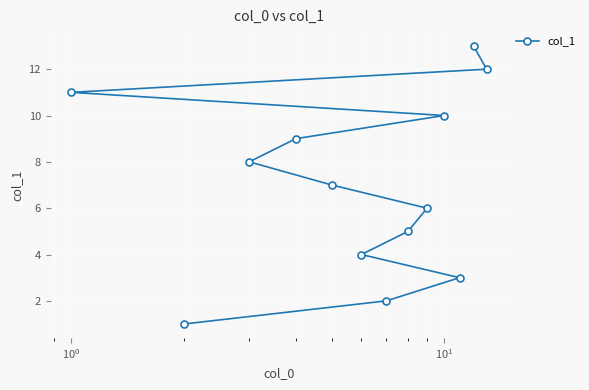

What is the value of the 2nd point from the left?

1